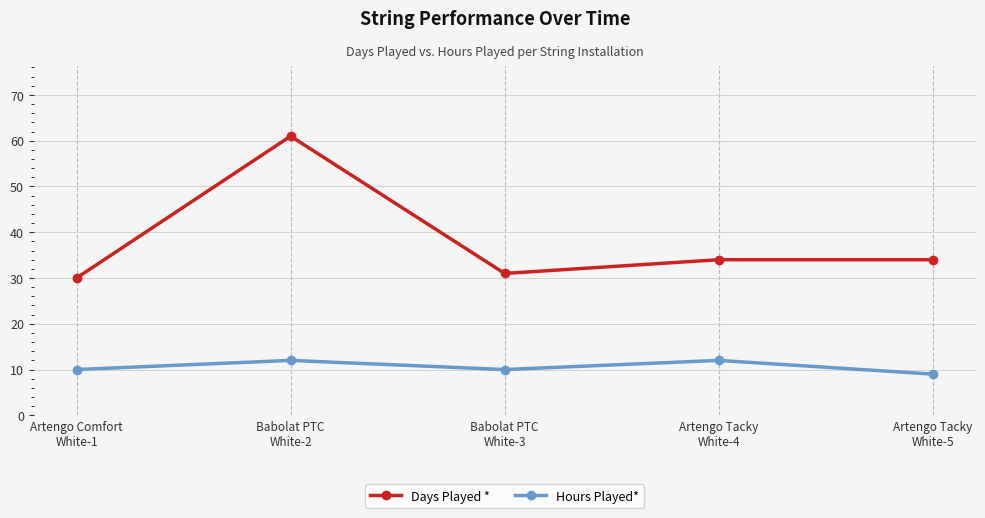

True or false: Hours Played* and Days Played * cross at least once.

False